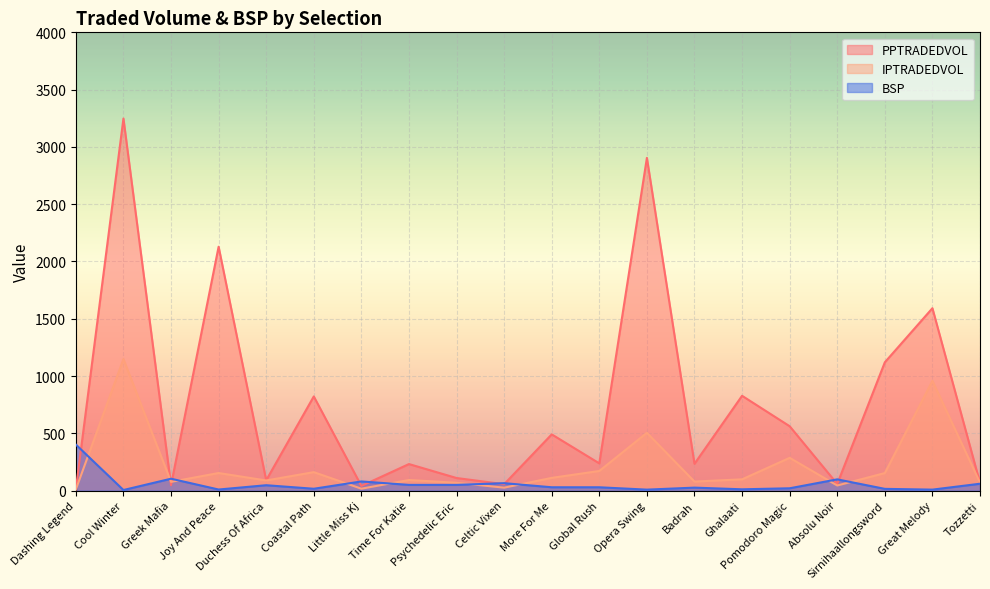

Is the value of BSP at Psychedelic Eric greater than the value of IPTRADEDVOL at Dashing Legend?

Yes